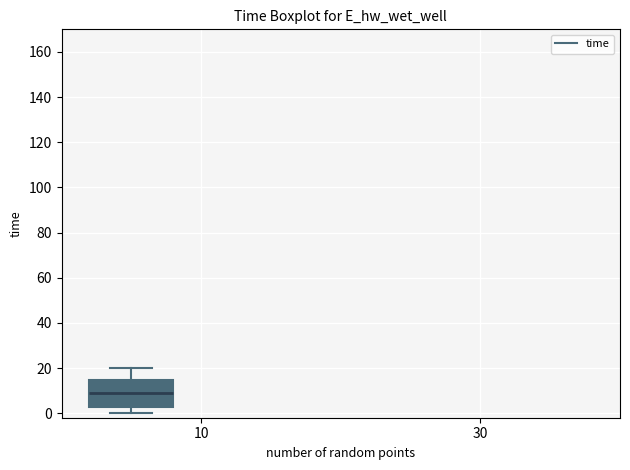

Where does the upper whisker of the box end on the y-axis? The values are not printed on the chart, so give them approximately, as read against the axis.

20